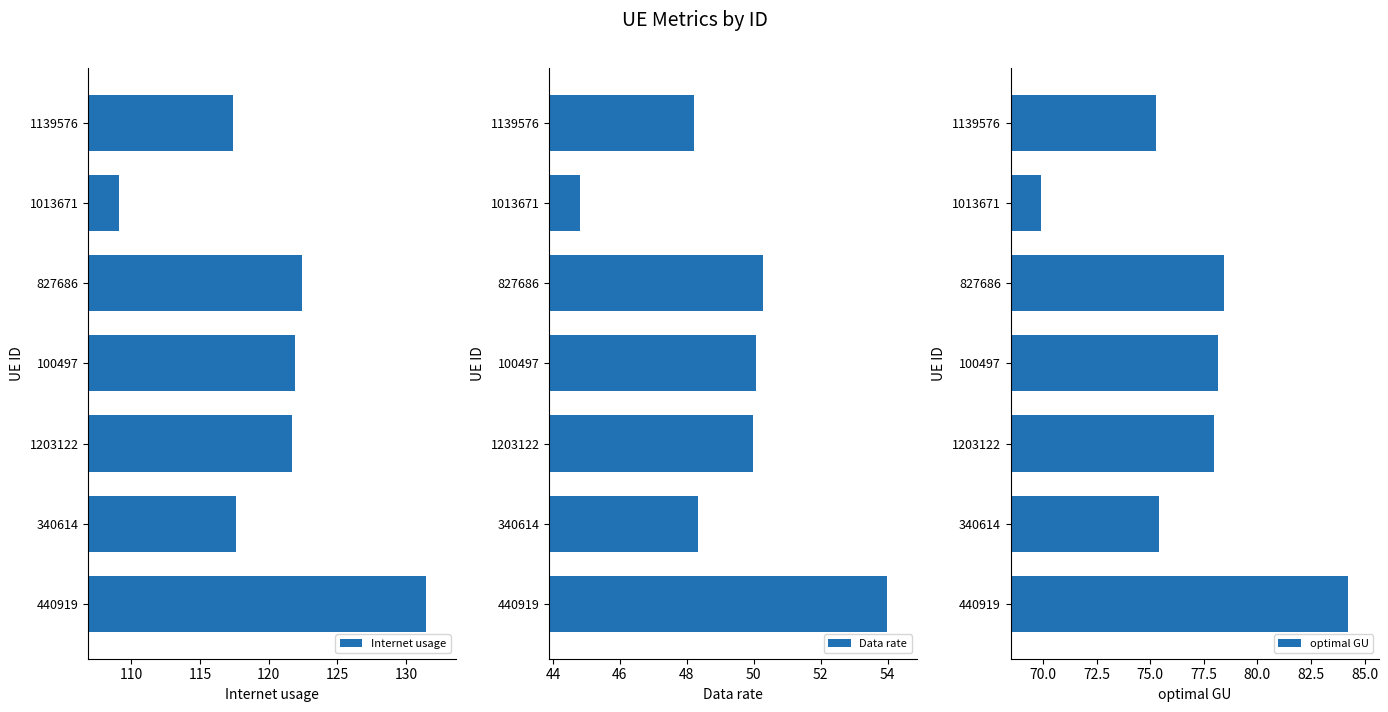

The optimal GU series shows 69.9 at 1013671. True or false?

True